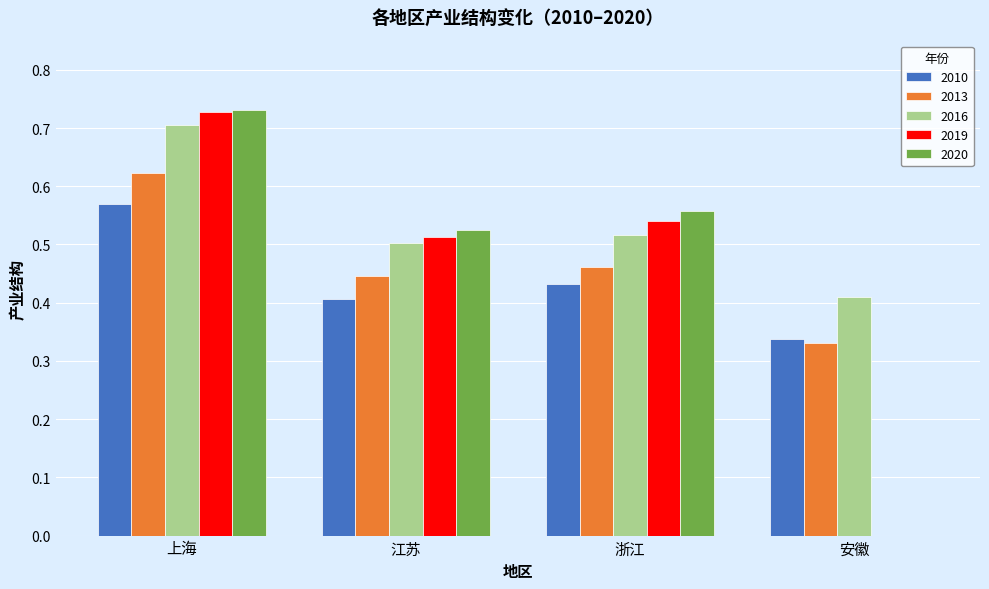

Which series has the largest total across all categories?

2016